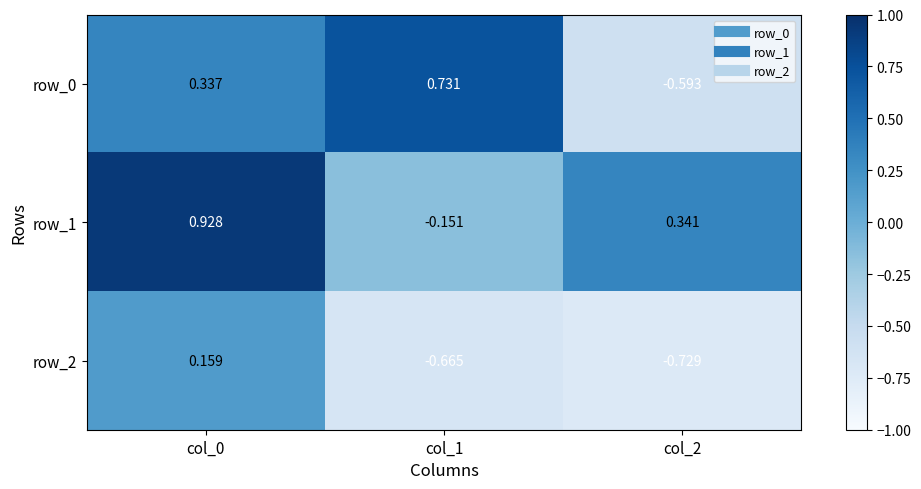

Is the value of row_1 at col_2 greater than the value of row_2 at col_0?

Yes